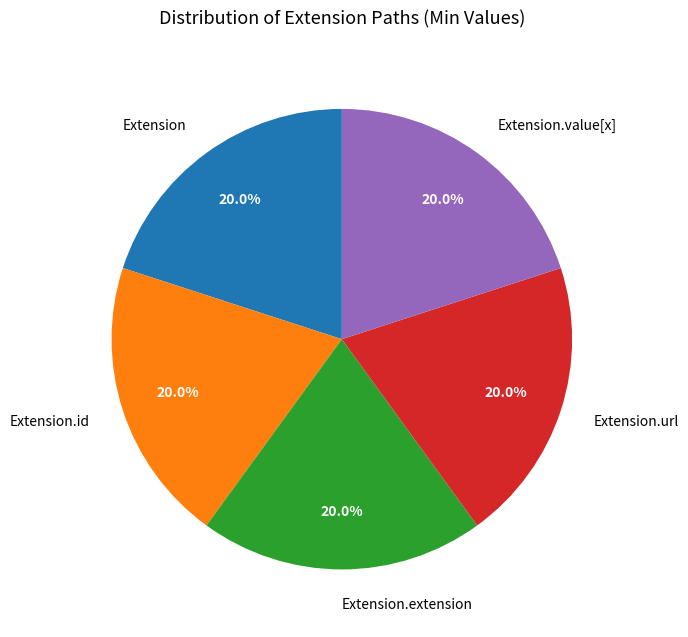

How many slices are in this pie chart?

5